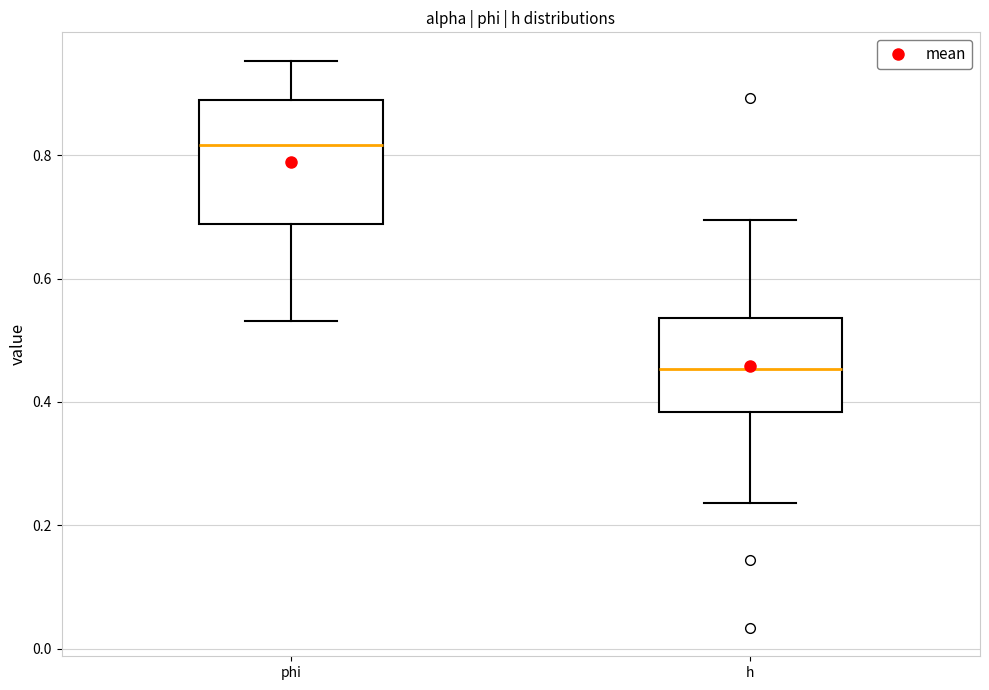

Reading left to right, transcribe this box plot: for each box, give where its median line is, the range the box spans, and where its two whiskers end, as read against the y-axis. The values are not printed on the chart, so give them approximately, as read against the axis.

phi: median 0.82, box 0.68 to 0.88, whiskers 0.54 to 0.96
h: median 0.46, box 0.38 to 0.54, whiskers 0.24 to 0.70